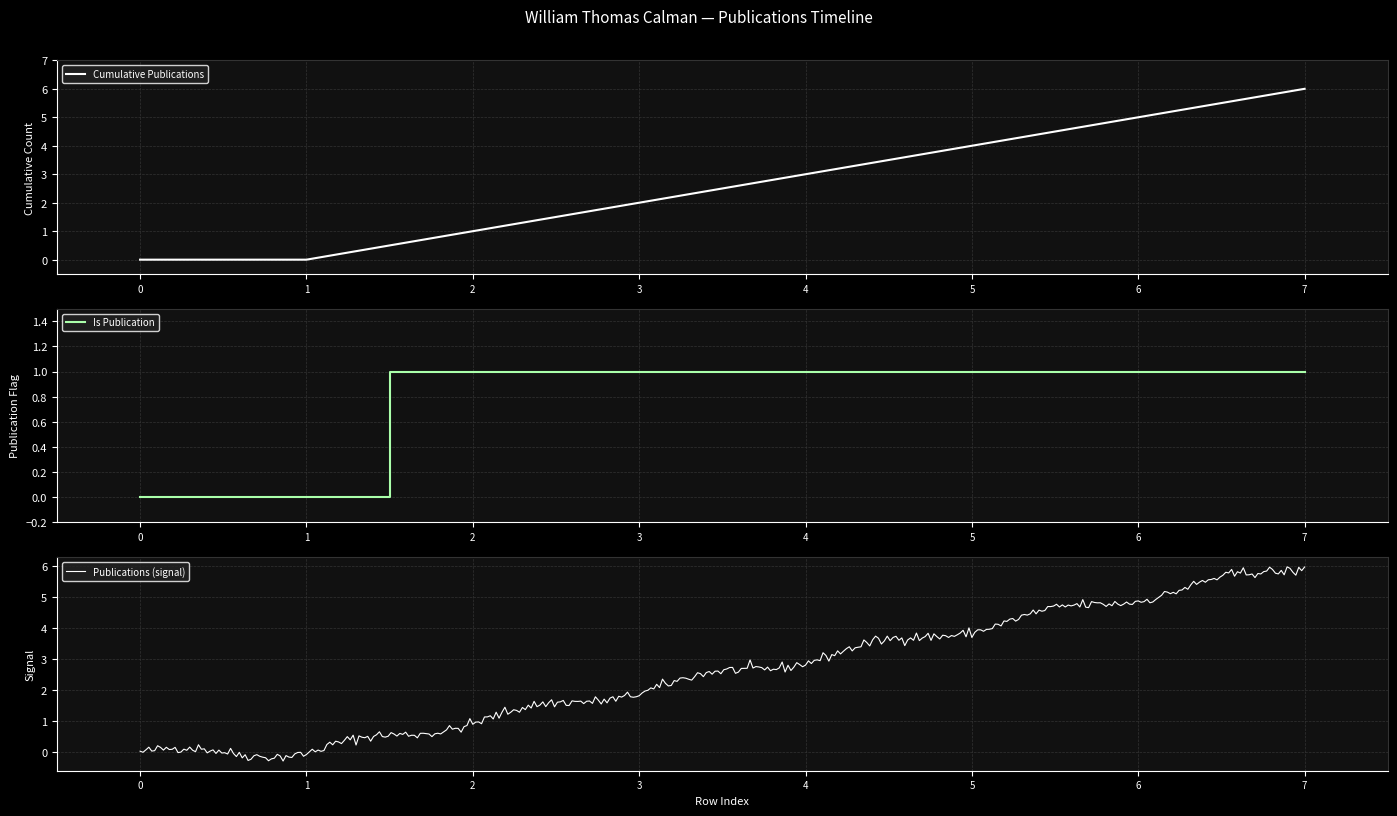

Which has a higher value, 5 or 0?

5